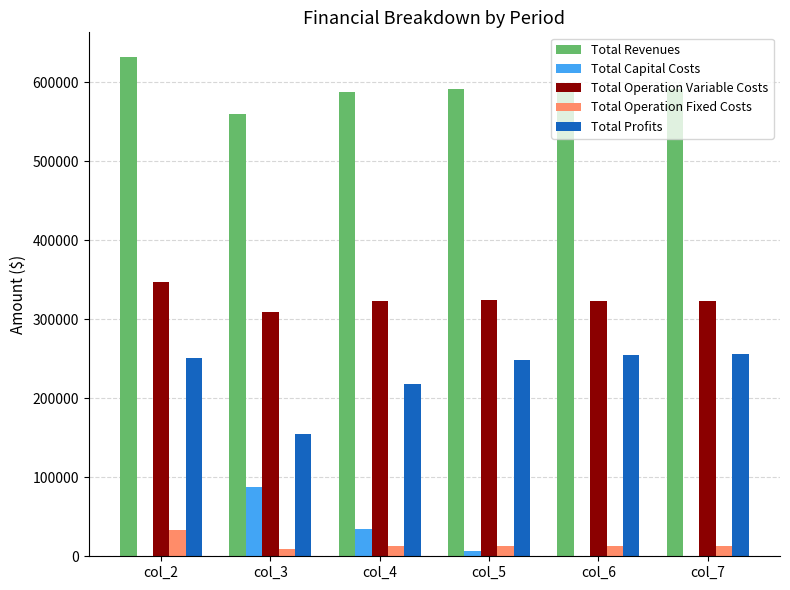

What is the sum of all Total Revenues values?

3556898.4